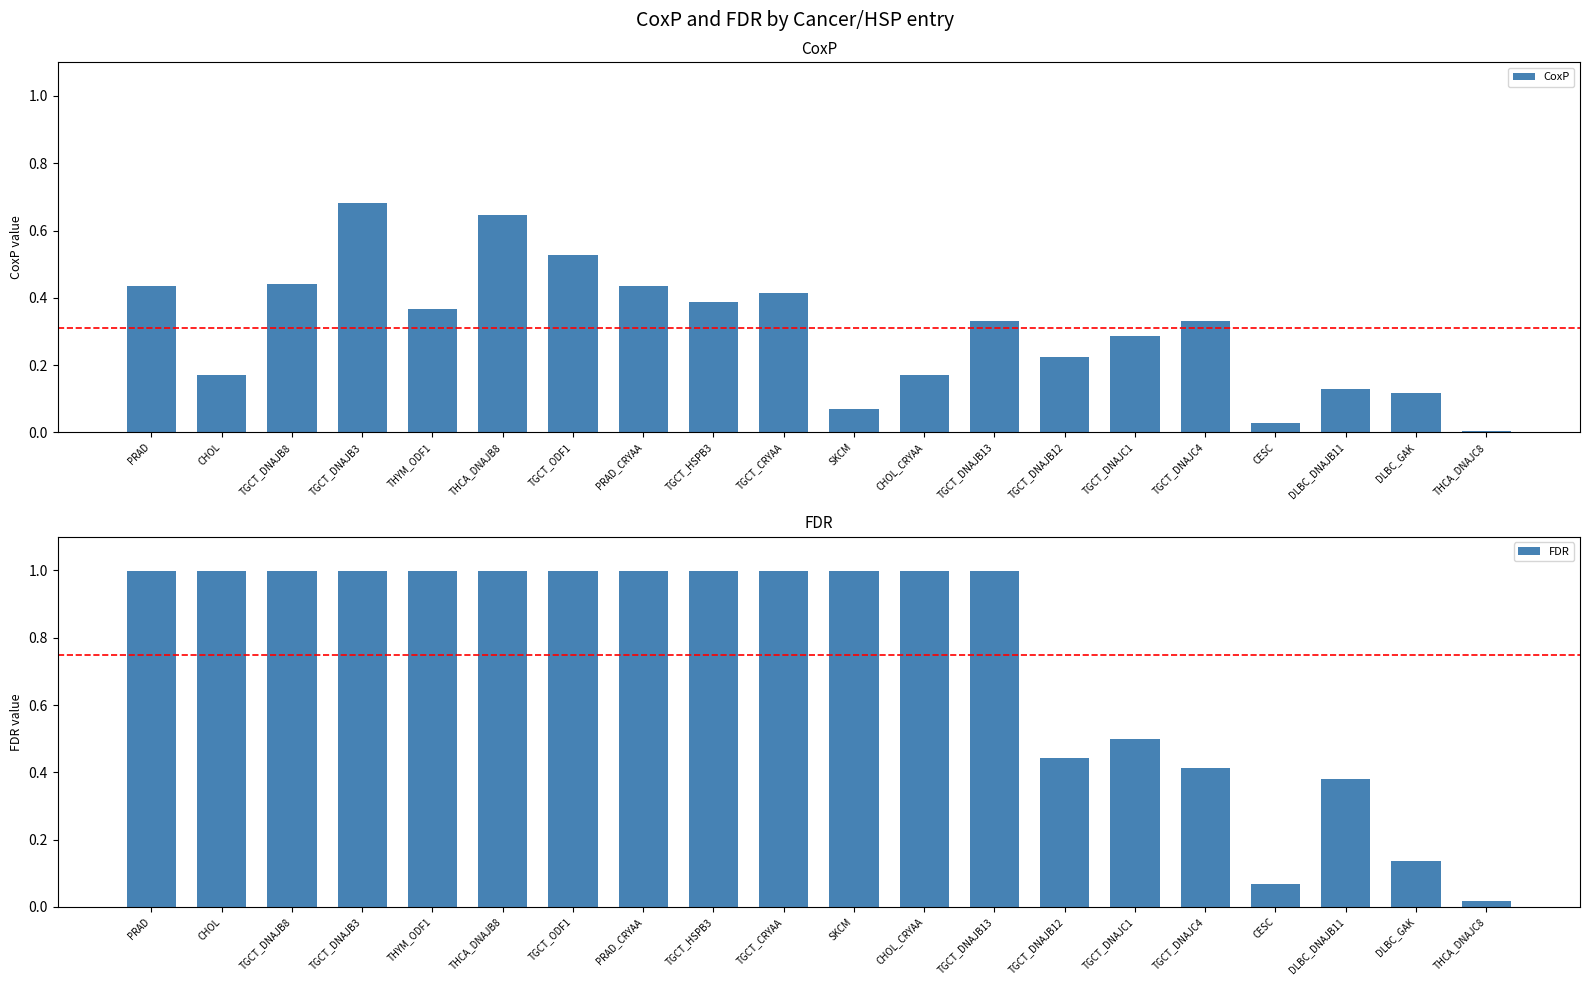

What value does the CoxP series have at DLBC_DNAJB11?

0.1